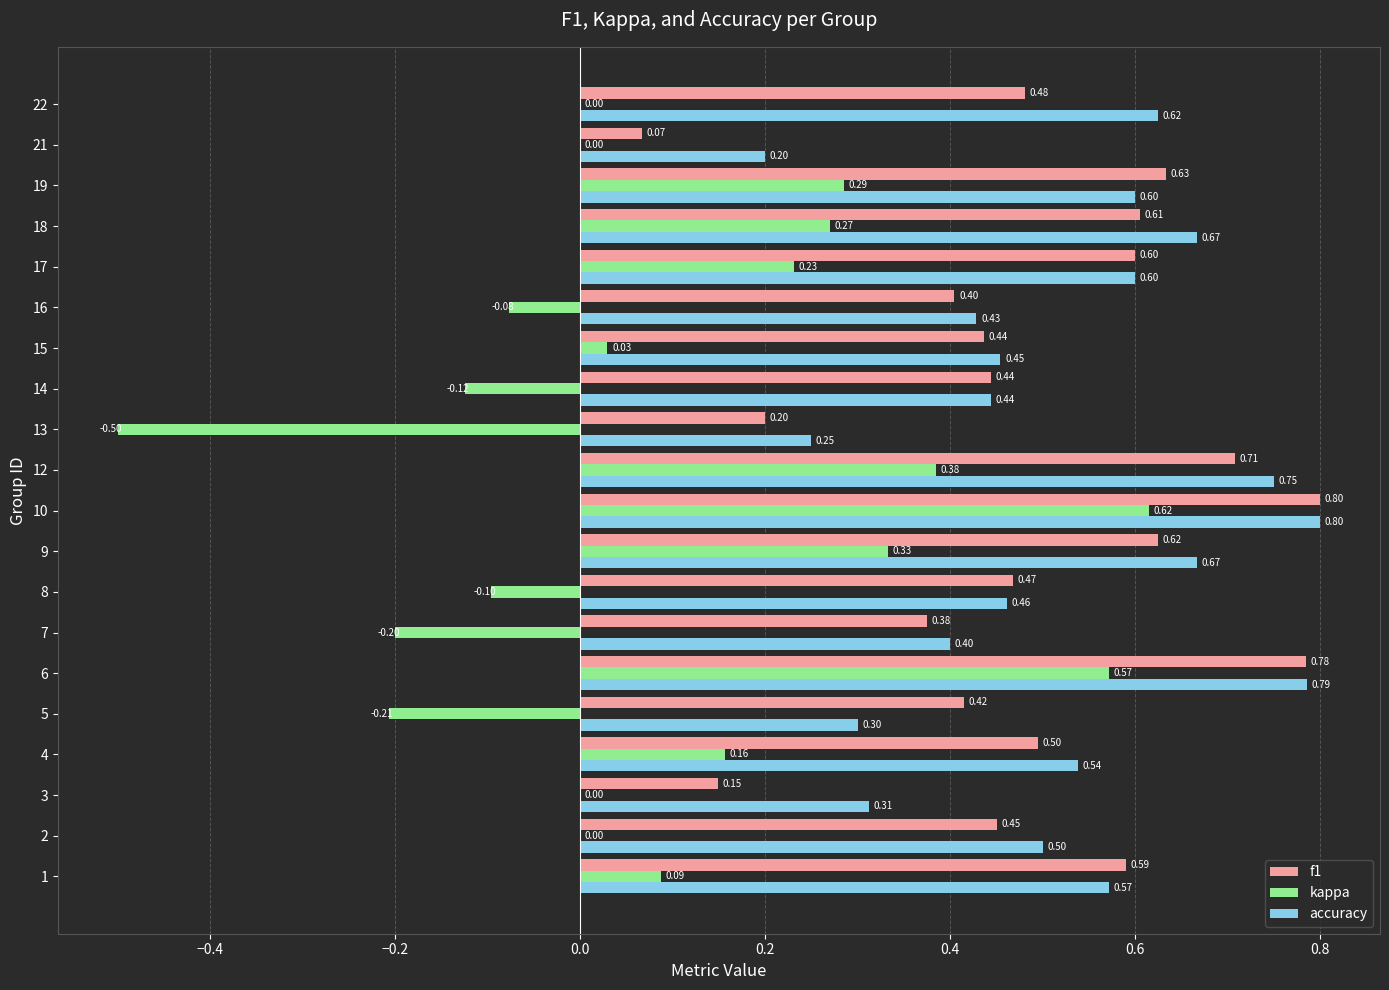

Is the value of kappa at 4 greater than the value of f1 at 18?

No